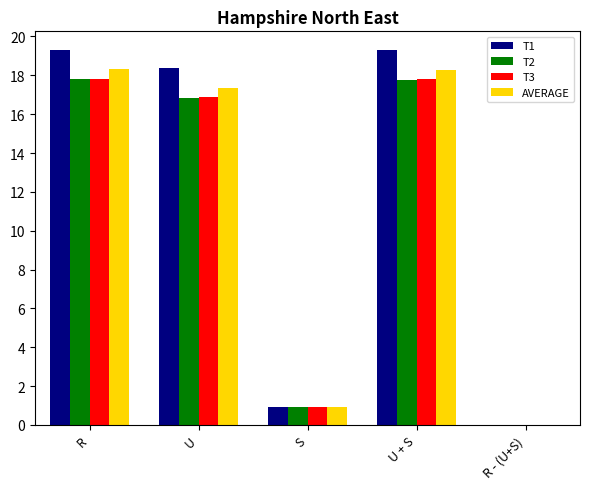

What is the maximum value shown in the chart?

19.3